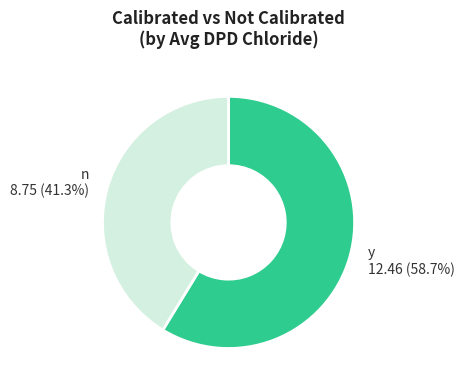

Which slice is the smallest?

n